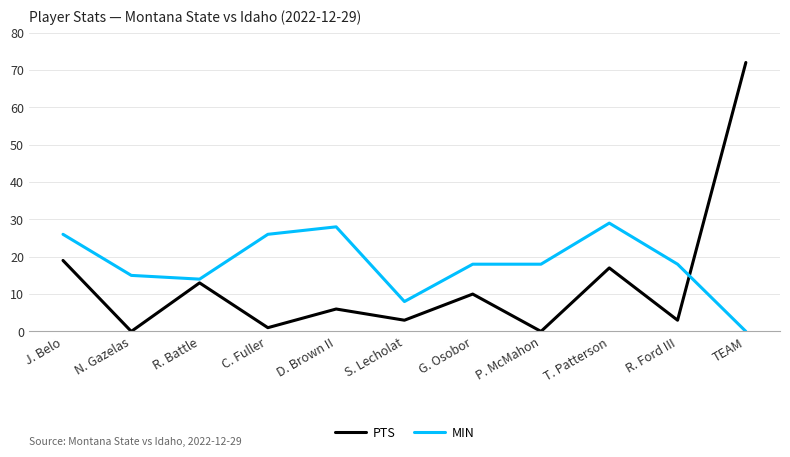

Rank the series by their maximum value, from highest to lowest.

PTS, MIN